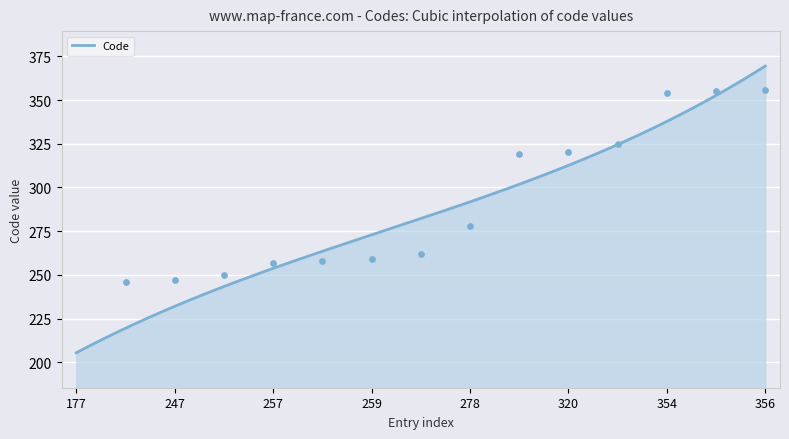

What is the ratio of the value at 258 to the value at 356?

0.7